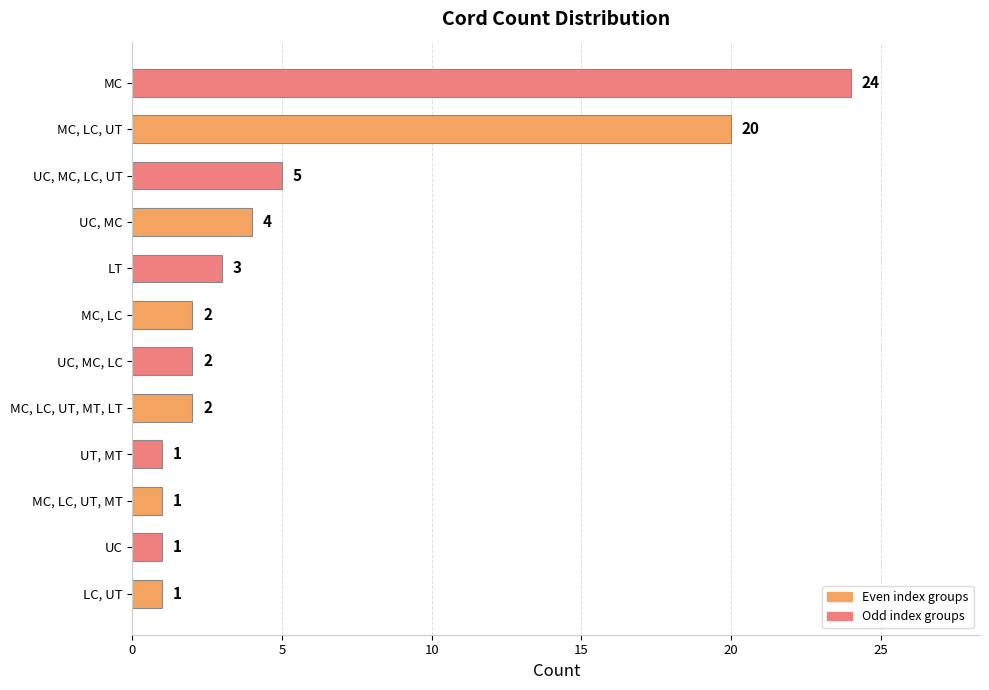

What is the smallest value displayed?

1